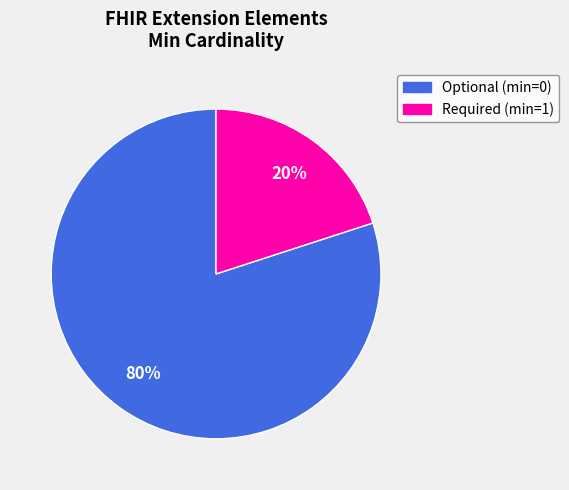

To the nearest percent, what is the difference between the largest and smallest slice percentages?

60%